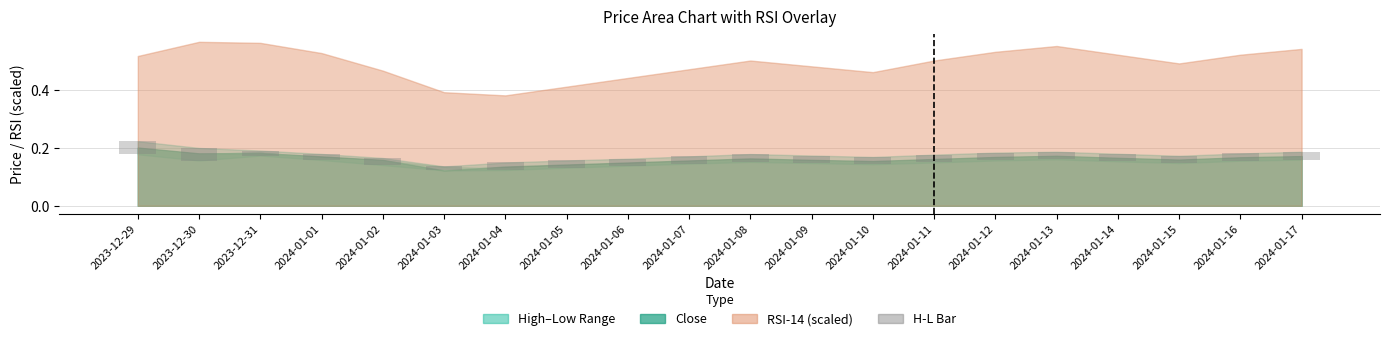

At which label is the value closest to 0?

2024-01-03